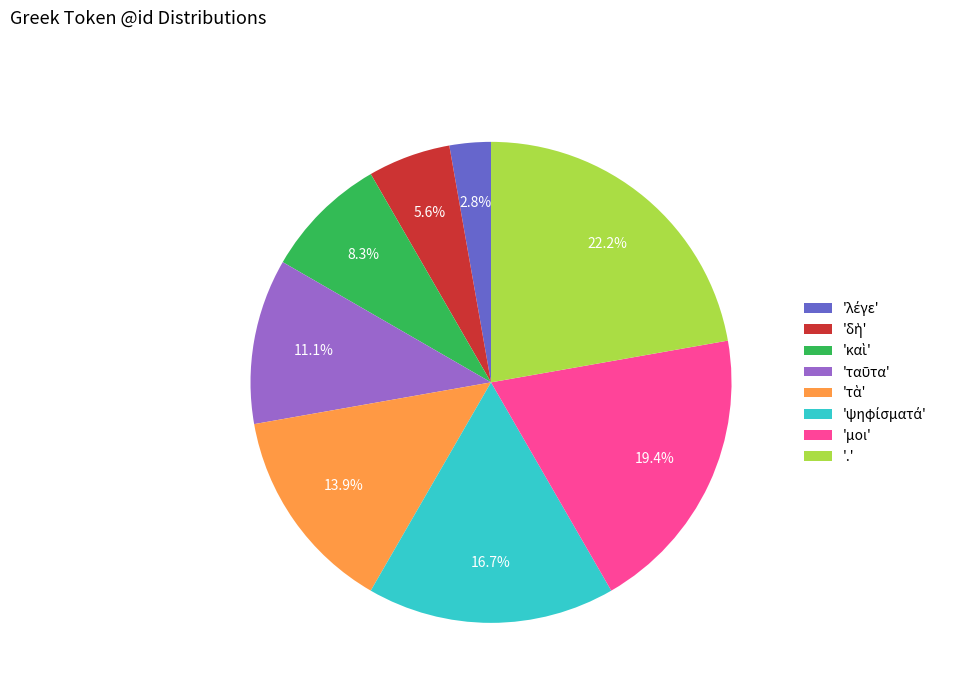

Does 'μοι' account for over 50% of the chart?

No